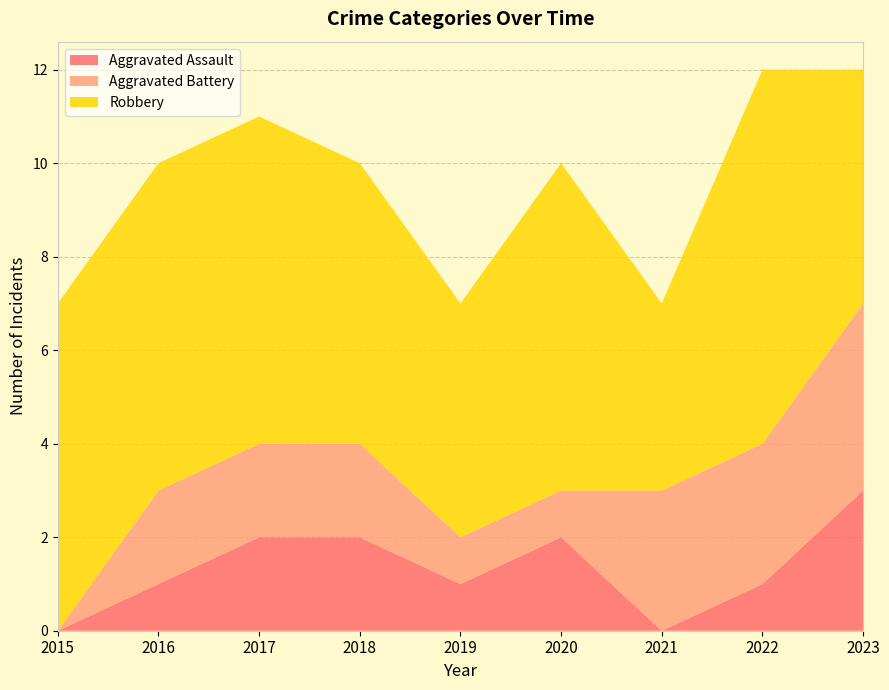

Reading left to right, list all the values displayed in this chart.

Aggravated Assault: 2015=0	2016=1	2017=2	2018=2	2019=1	2020=2	2021=0	2022=1	2023=3
Aggravated Battery: 2015=0	2016=2	2017=2	2018=2	2019=1	2020=1	2021=3	2022=3	2023=4
Robbery: 2015=7	2016=7	2017=7	2018=6	2019=5	2020=7	2021=4	2022=8	2023=5